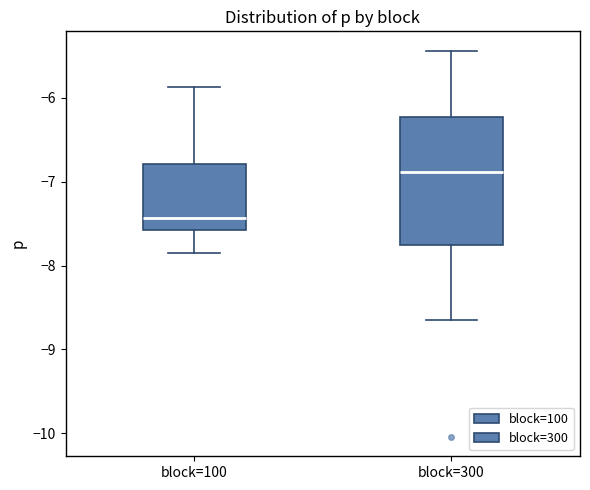

Which box's median line is the lowest?

block=100